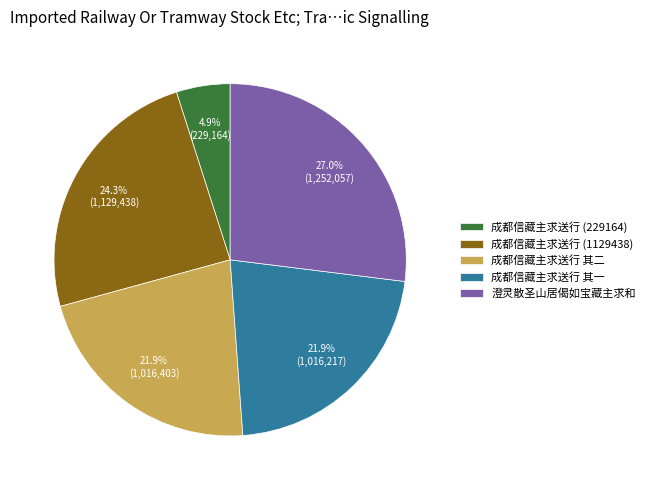

Does any single category account for the majority?

No